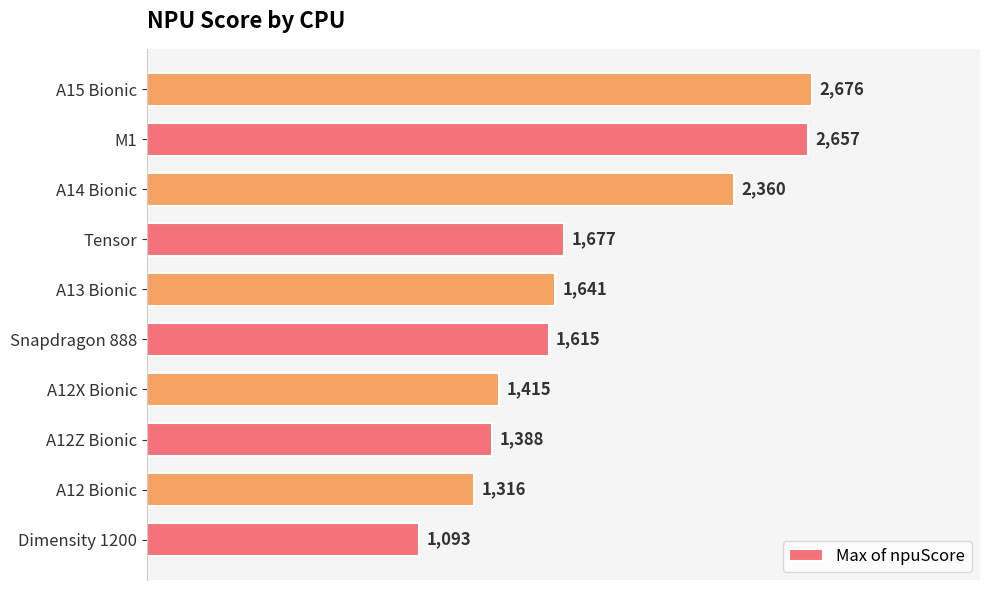

List the labels in order of value, largest first.

A15 Bionic, M1, A14 Bionic, Tensor, A13 Bionic, Snapdragon 888, A12X Bionic, A12Z Bionic, A12 Bionic, Dimensity 1200